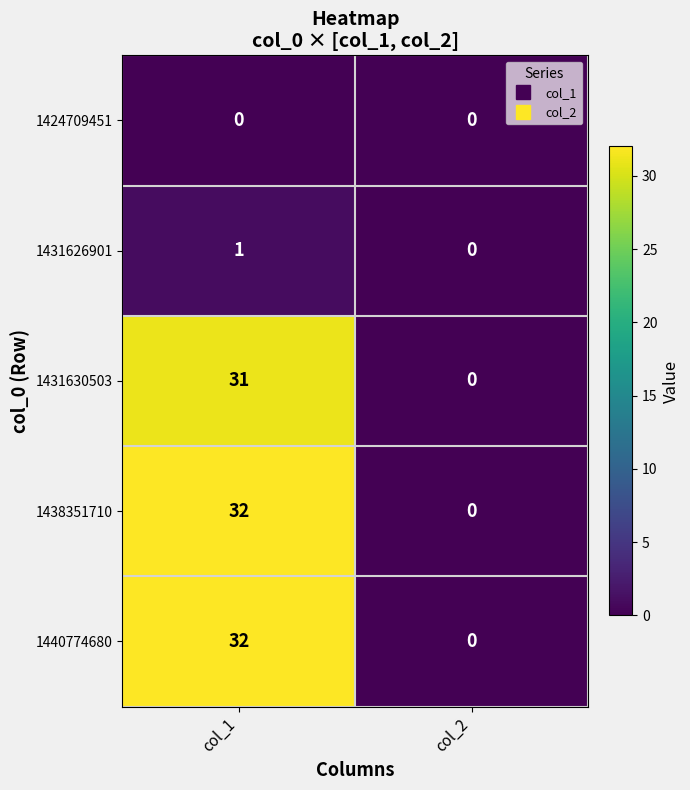

What is the difference between the 1440774680 values at col_1 and col_2?

32